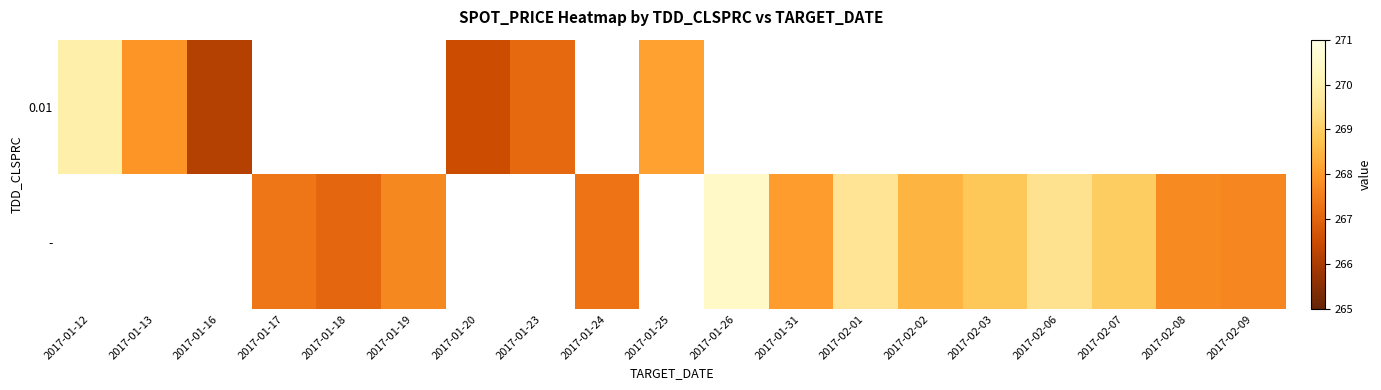

Which label corresponds to the smallest value in the chart?

2017-01-16